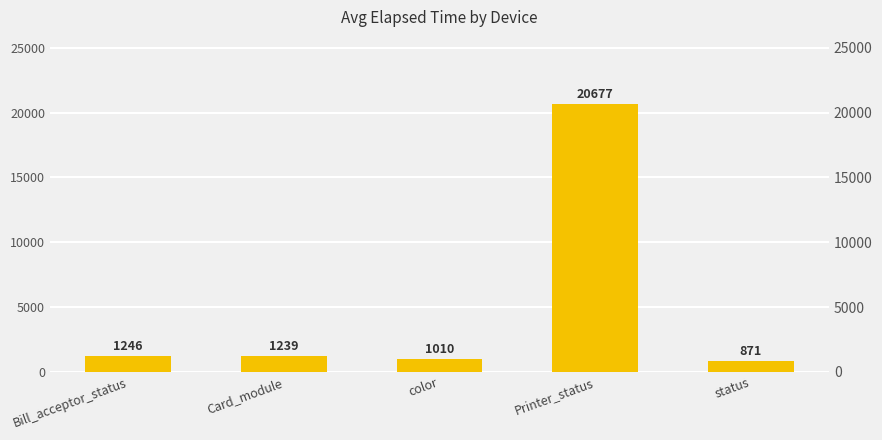

Which category has the lowest value across all series?

status